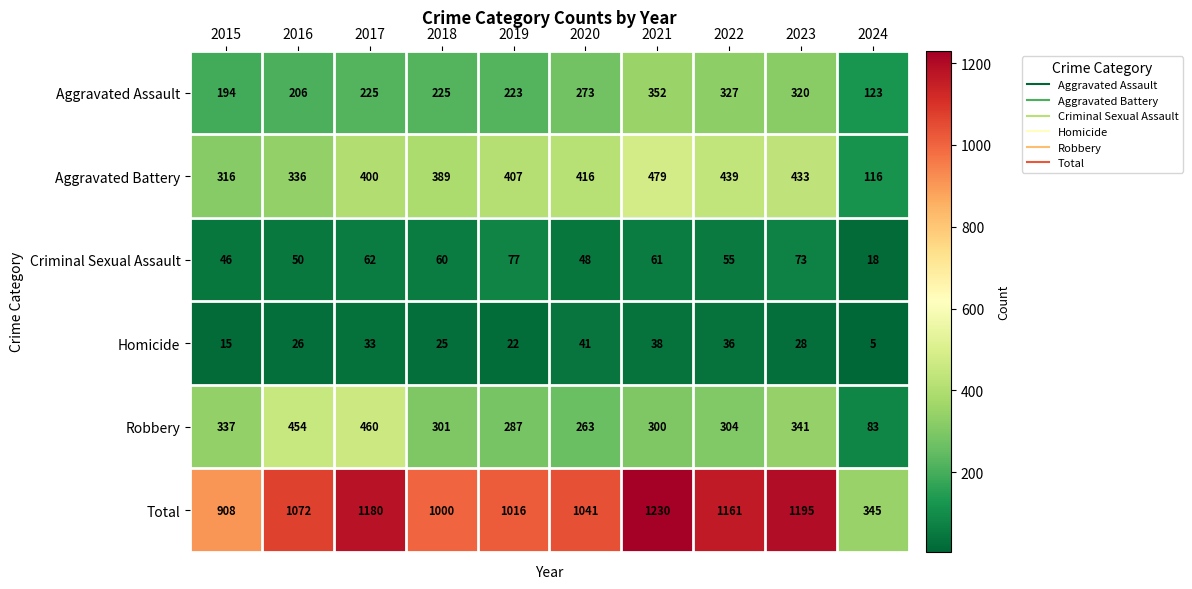

The value of Robbery at 2015 is 337. True or false?

True